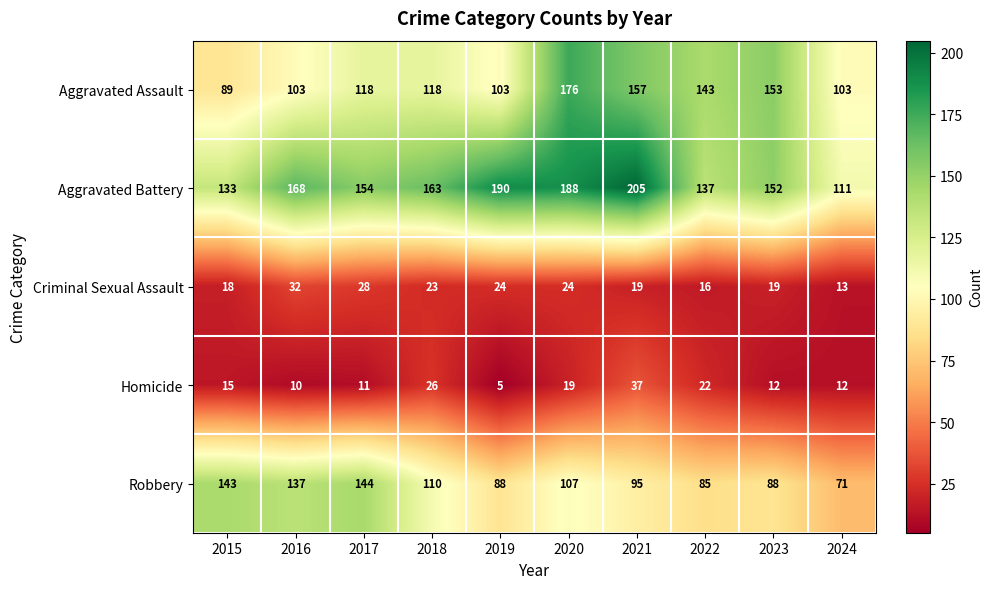

List the series in order of their peak value, lowest first.

Criminal Sexual Assault, Homicide, Robbery, Aggravated Assault, Aggravated Battery